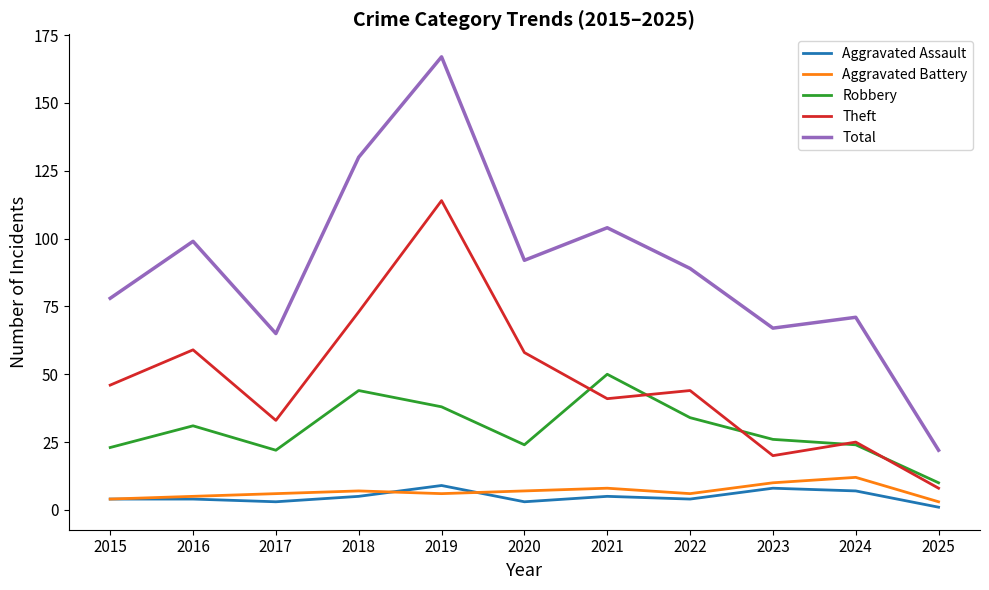

At how many categories does at least one series exceed 53?

10